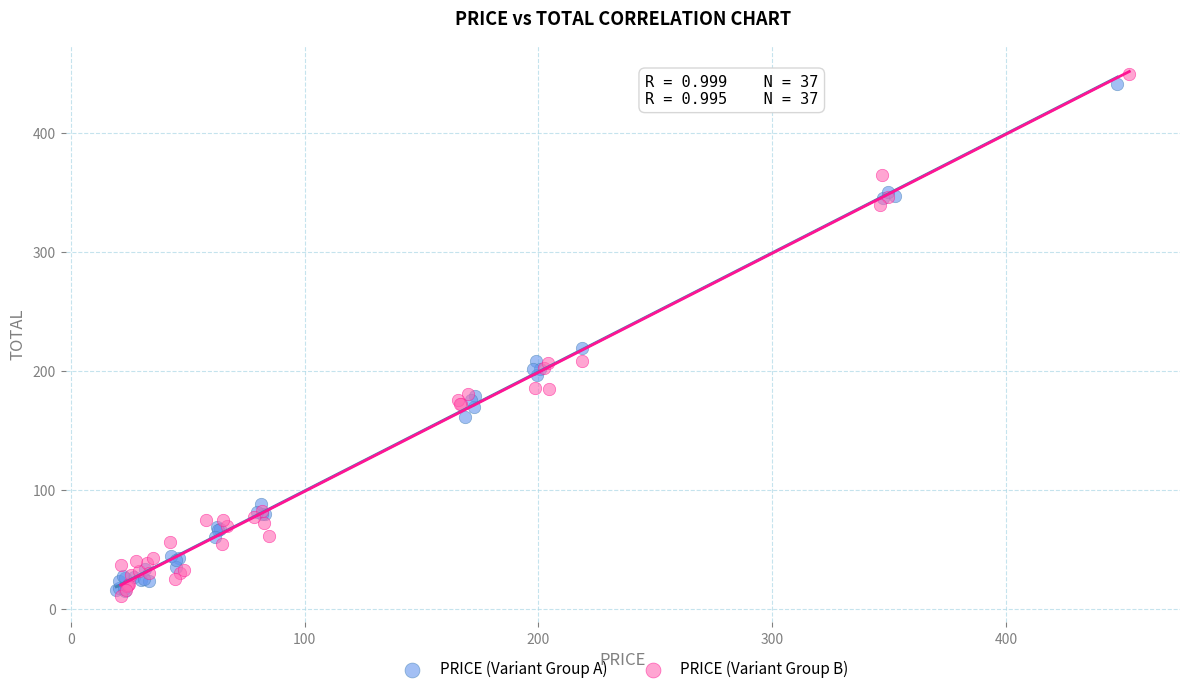

Which series has the largest Y range (max minus min)?

PRICE (Variant Group B)